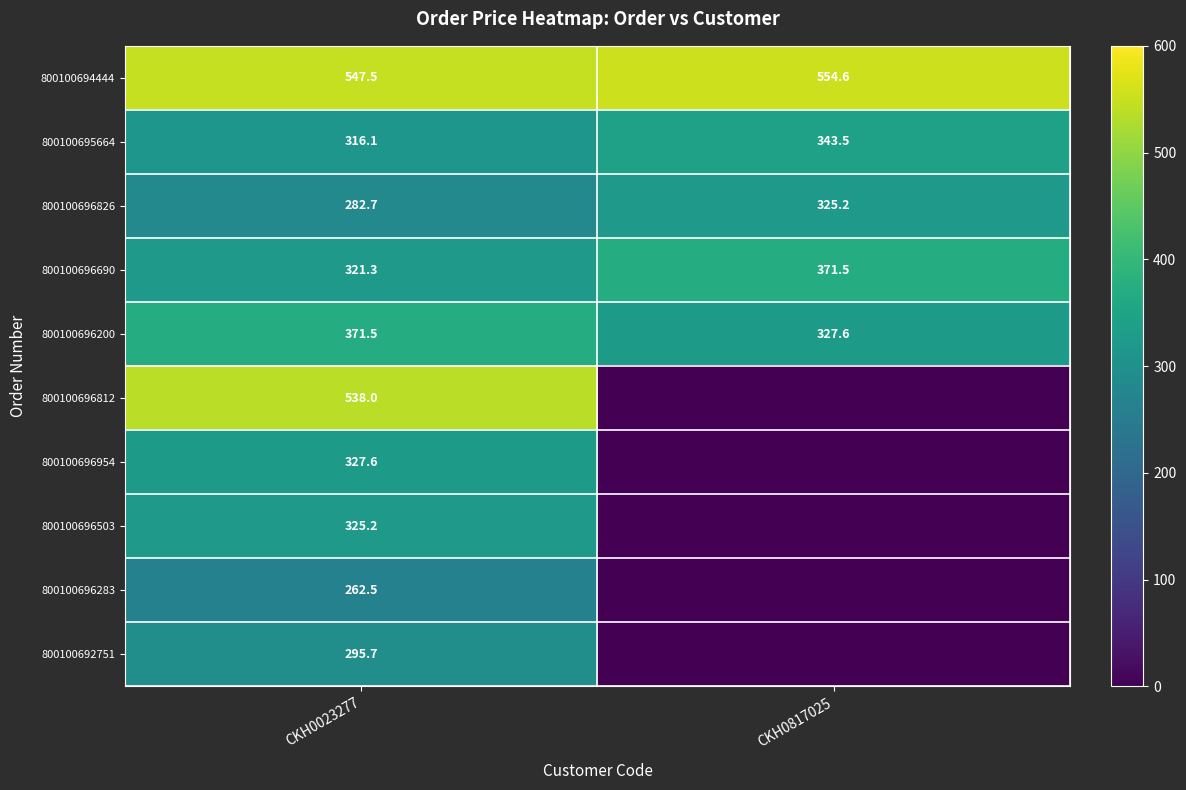

At which label does 800100695664 reach its minimum?

CKH0023277